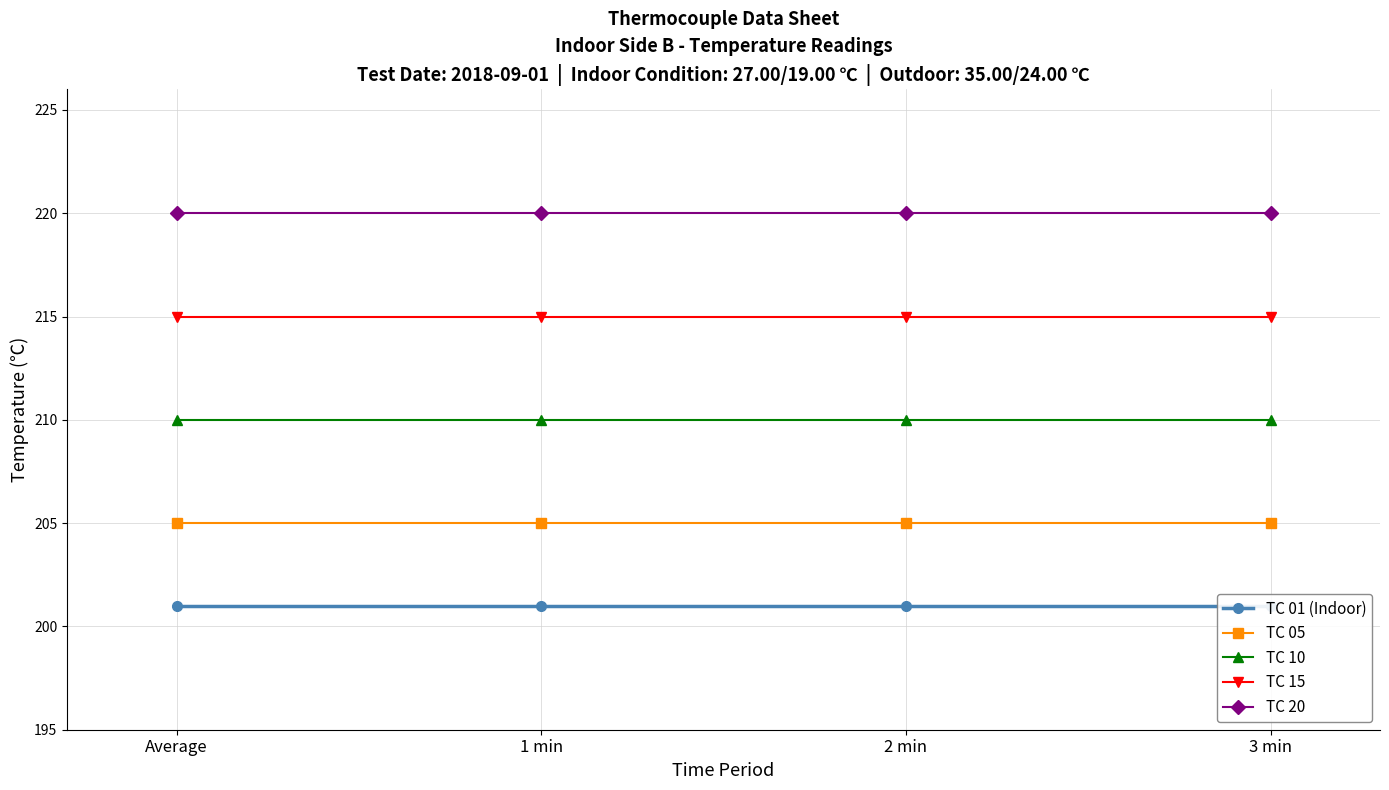

The TC 15 series shows 215 at 3 min. True or false?

True